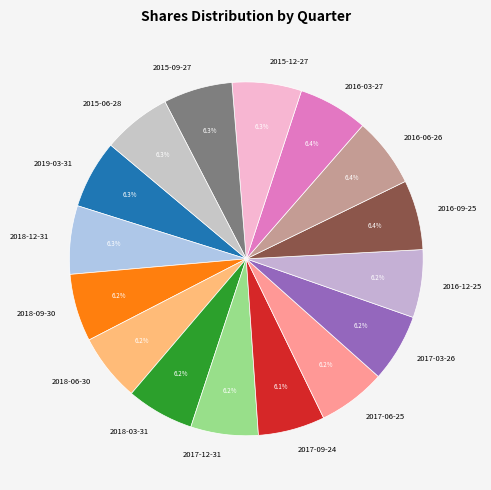

Approximately how many times larger is the value at 2015-12-27 compared to 2015-09-27?

1.0